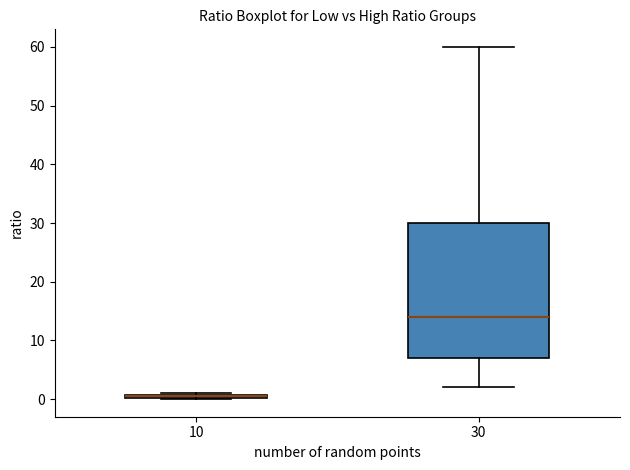

Where does the lower whisker of the box at x = 30 end on the y-axis? The values are not printed on the chart, so give them approximately, as read against the axis.

2